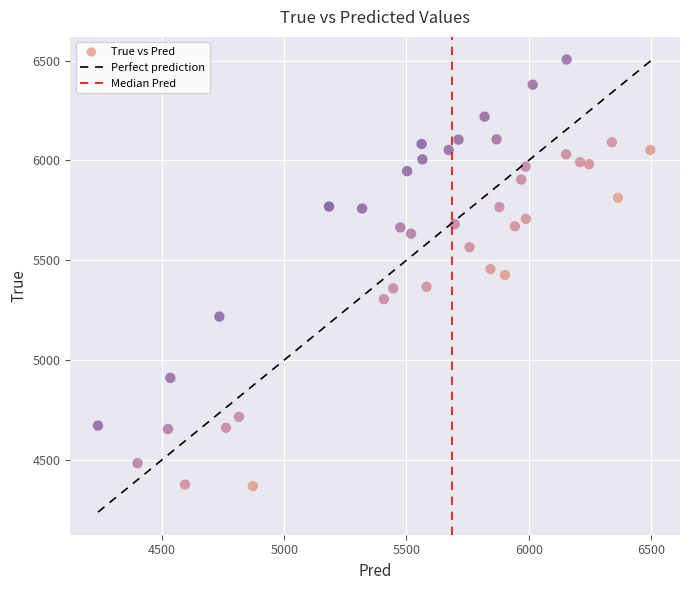

What is the range of Y values (max minus min)?

2136